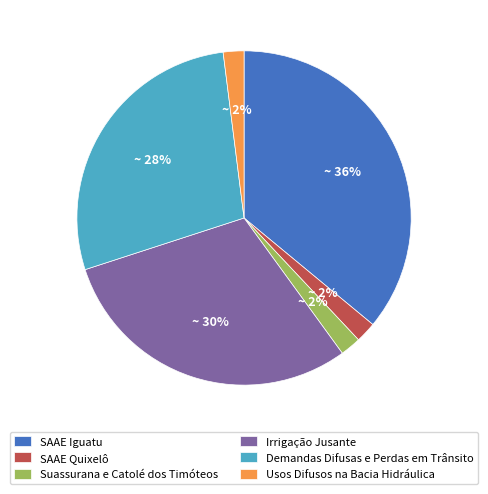

True or false: Suassurana e Catolé dos Timóteos accounts for 2% of the total.

True